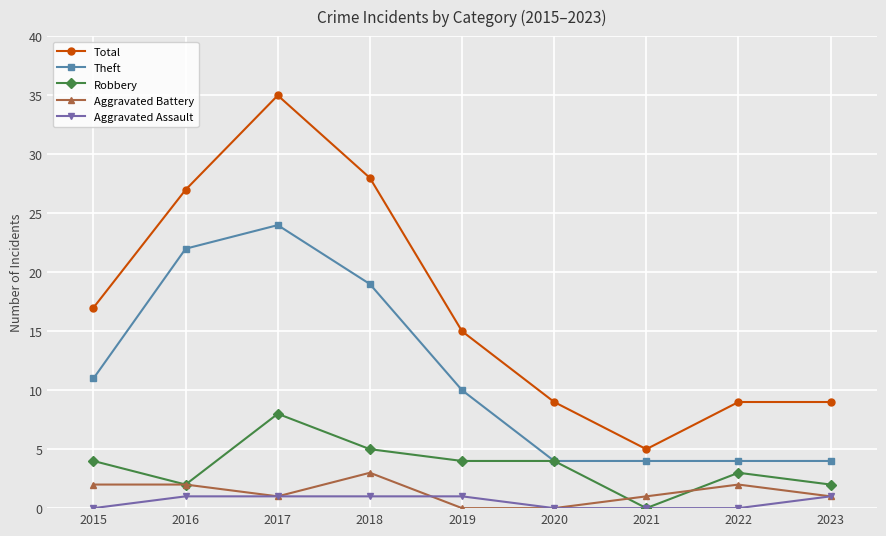

Reading left to right, transcribe all the data shown in this chart.

Total: 17	27	35	28	15	9	5	9	9
Theft: 11	22	24	19	10	4	4	4	4
Robbery: 4	2	8	5	4	4	0	3	2
Aggravated Battery: 2	2	1	3	0	0	1	2	1
Aggravated Assault: 0	1	1	1	1	0	0	0	1